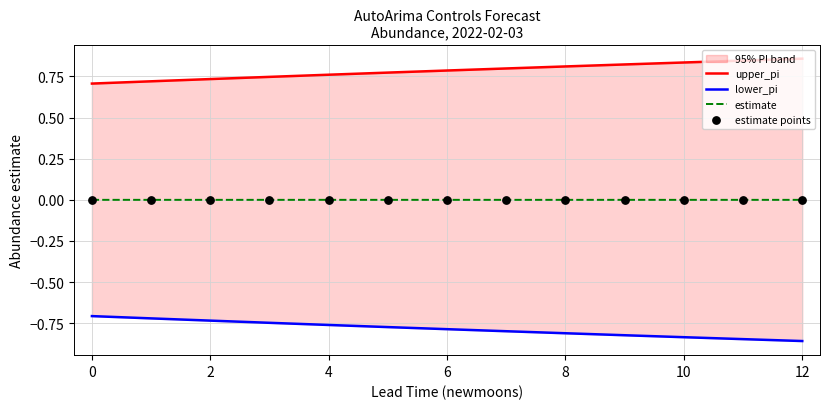

True or false: estimate has a value of 0.0 at 6.

True